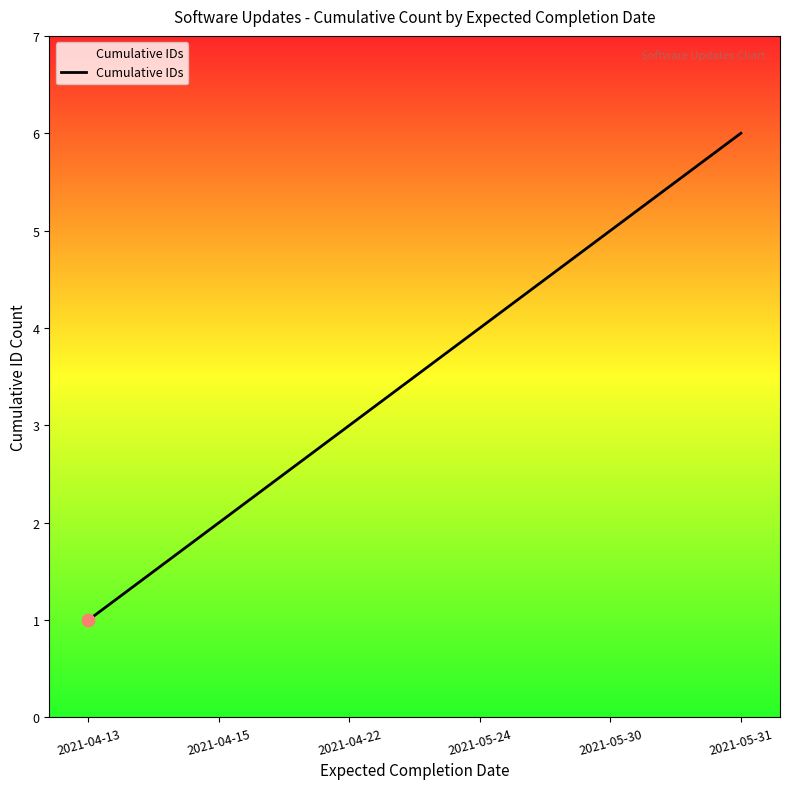

What is the change in value from 2021-04-15 to 2021-05-31?

+4